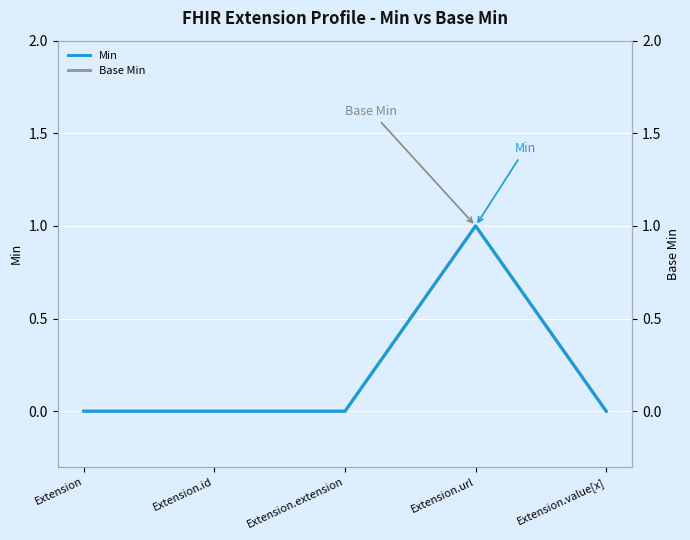

How many lines are shown in the chart?

2